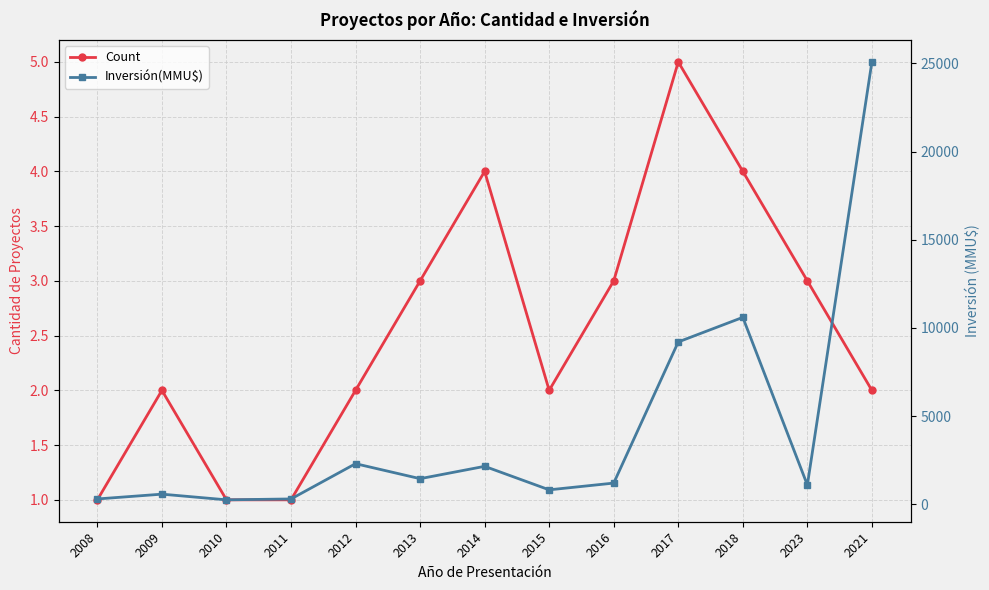

Which series has the largest range (max minus min)?

Inversión(MMU$)